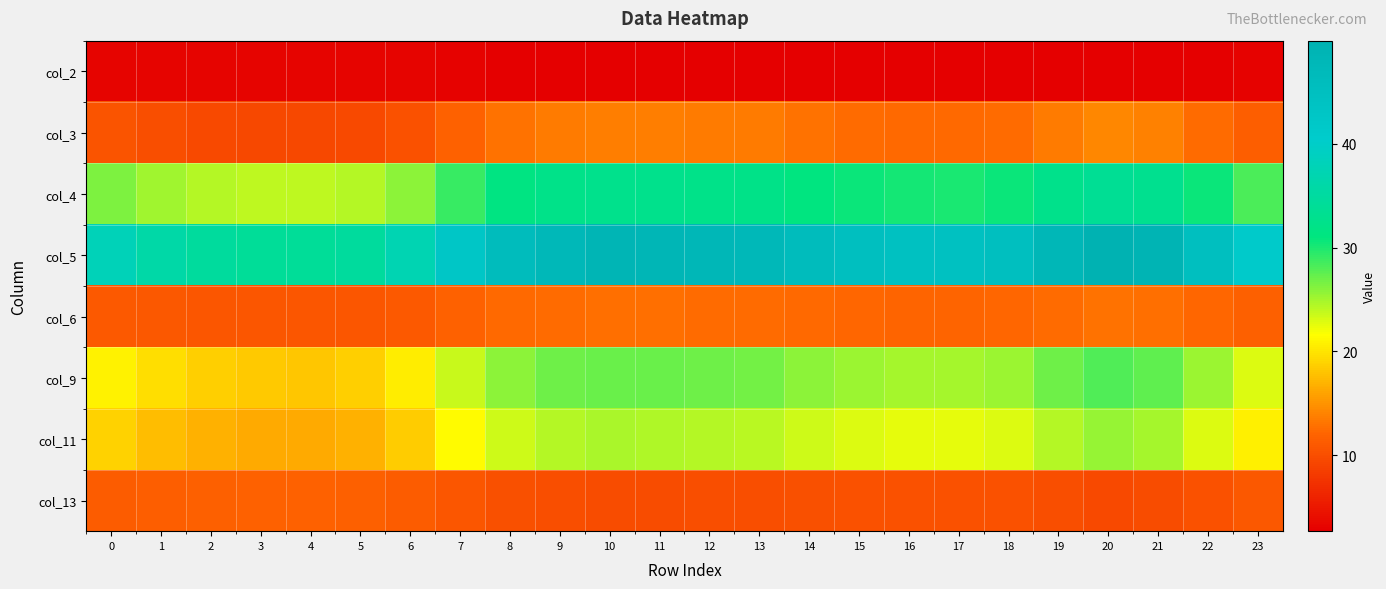

Reading right to left, what are all the values shown in this chart?

col_2: 23=3.0	22=2.9	21=2.7	20=2.7	19=2.8	18=2.9	17=2.9	16=2.9	15=2.9	14=2.8	13=2.8	12=2.8	11=2.8	10=2.8	9=2.8	8=2.8	7=2.9	6=3.1	5=3.2	4=3.2	3=3.2	2=3.2	1=3.2	0=3.1
col_3: 23=11.4	22=12.6	21=13.8	20=14.1	19=13.6	18=12.6	17=12.4	16=12.4	15=12.6	14=12.9	13=13.4	12=13.5	11=13.7	10=13.7	9=13.5	8=13.0	7=11.8	6=10.4	5=9.6	4=9.5	3=9.5	2=9.6	1=10.0	0=10.6
col_4: 23=28.2	22=30.7	21=33.0	20=33.6	19=32.4	18=30.7	17=30.2	16=30.3	15=30.6	14=31.2	13=32.2	12=32.4	11=32.6	10=32.7	9=32.3	8=31.3	7=29.0	6=25.9	5=24.3	4=23.9	3=24.0	2=24.3	1=25.1	0=26.3
col_5: 23=41.1	22=45.2	21=48.9	20=49.9	19=48.0	18=45.2	17=44.4	16=44.6	15=45.1	14=46.1	13=47.6	12=47.9	11=48.3	10=48.5	9=47.8	8=46.2	7=42.5	6=37.4	5=34.7	4=34.1	3=34.2	2=34.7	1=36.0	0=38.1
col_6: 23=11.6	22=12.2	21=12.8	20=12.9	19=12.6	18=12.2	17=12.1	16=12.1	15=12.2	14=12.3	13=12.6	12=12.6	11=12.7	10=12.7	9=12.6	8=12.3	7=11.8	6=11.1	5=10.7	4=10.7	3=10.7	2=10.7	1=10.9	0=11.2
col_9: 23=22.9	22=25.3	21=27.4	20=28.0	19=27.0	18=25.4	17=24.9	16=25.0	15=25.3	14=25.9	13=26.7	12=26.9	11=27.1	10=27.2	9=26.9	8=25.9	7=23.7	6=20.5	5=18.6	4=18.2	3=18.2	2=18.6	1=19.5	0=20.9
col_11: 23=20.7	22=22.9	21=24.9	20=25.4	19=24.5	18=23.0	17=22.5	16=22.6	15=22.9	14=23.4	13=24.3	12=24.4	11=24.6	10=24.7	9=24.4	8=23.5	7=21.5	6=18.5	5=16.8	4=16.4	3=16.4	2=16.8	1=17.6	0=18.9
col_13: 23=10.9	22=10.3	21=9.8	20=9.7	19=9.9	18=10.3	17=10.4	16=10.4	15=10.3	14=10.2	13=10.0	12=10.0	11=9.9	10=9.9	9=10.0	8=10.2	7=10.7	6=11.4	5=11.7	4=11.8	3=11.8	2=11.7	1=11.5	0=11.3